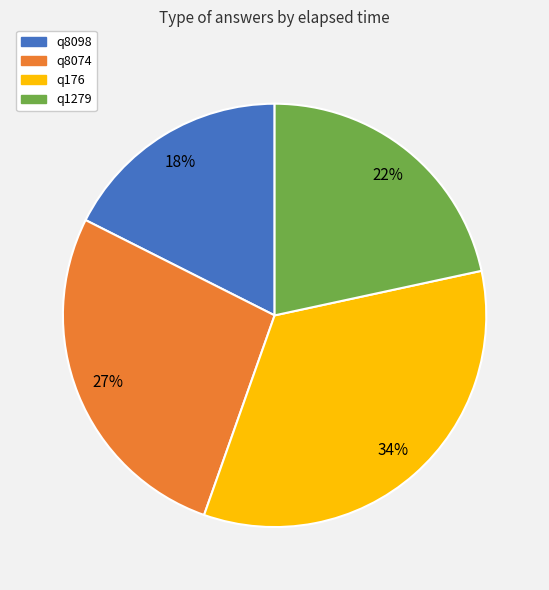

To the nearest percent, what portion does q8074 represent?

27%